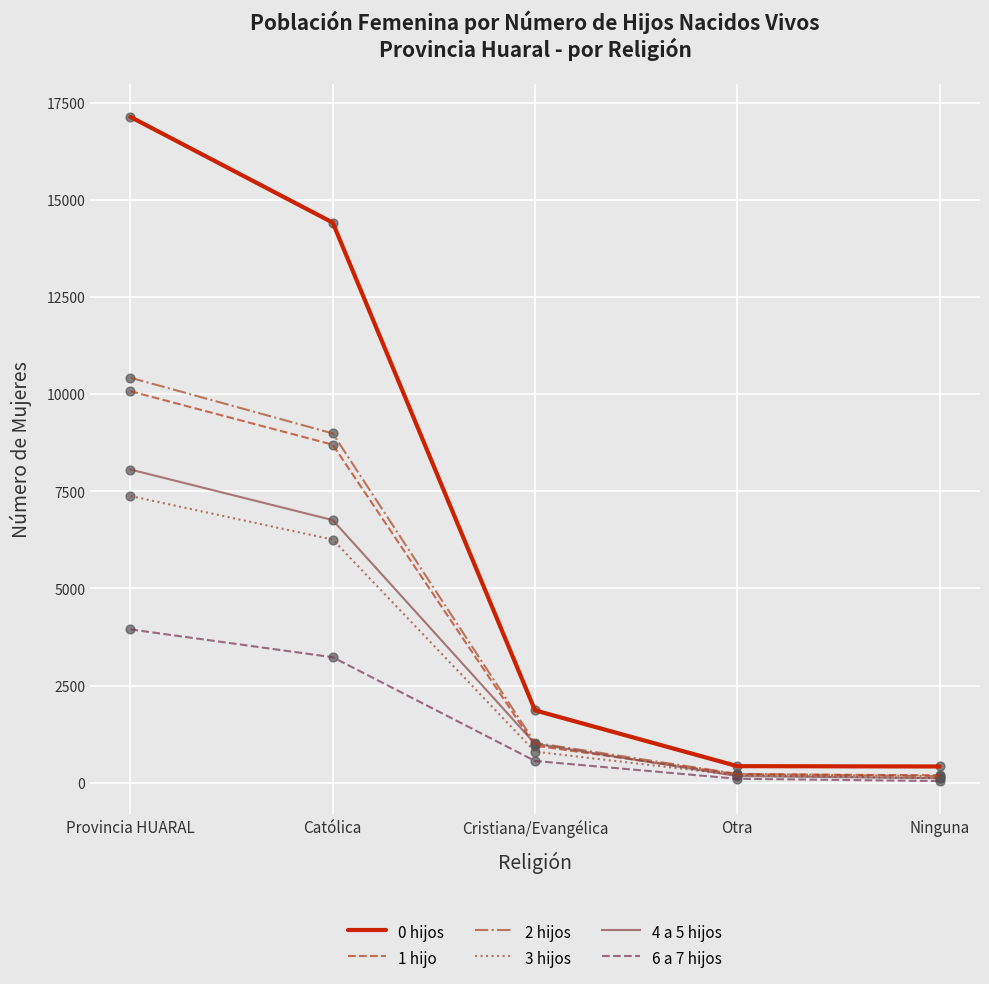

At which category is the sum across all series the highest?

Provincia HUARAL